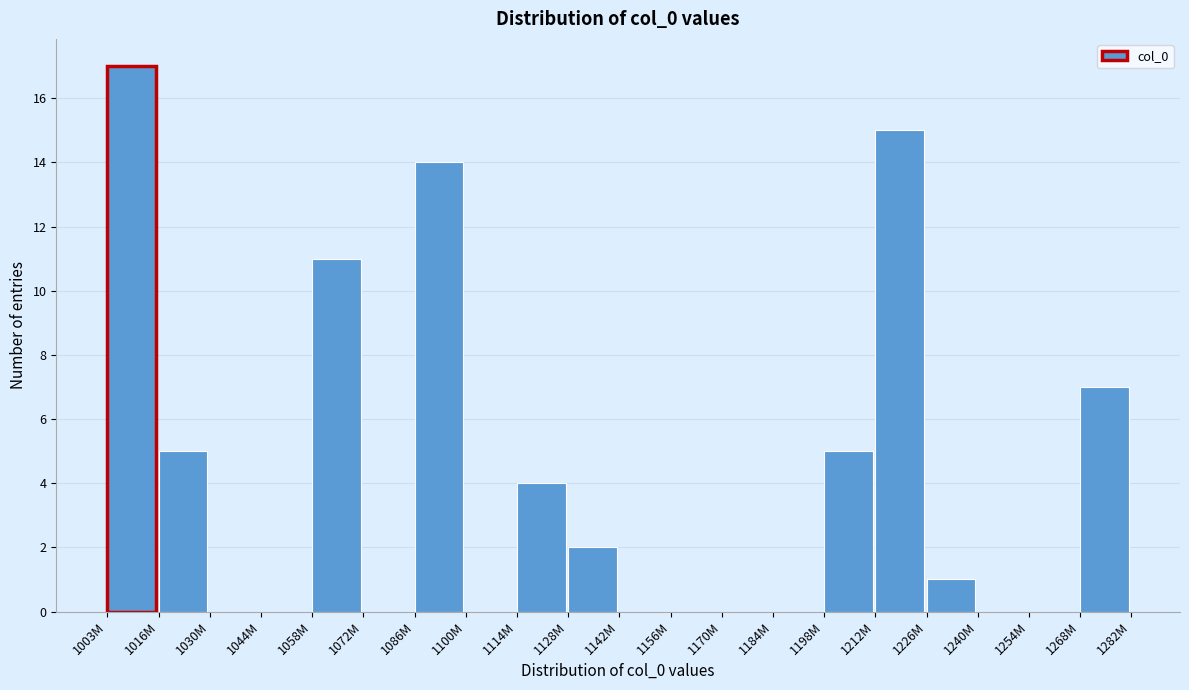

Reading left to right, list all the values displayed in this chart.

1003M=17	1016M=5	1030M=0	1044M=0	1058M=11	1072M=0	1086M=14	1100M=0	1114M=4	1128M=2	1142M=0	1156M=0	1170M=0	1184M=0	1198M=5	1212M=15	1226M=1	1240M=0	1254M=0	1268M=7